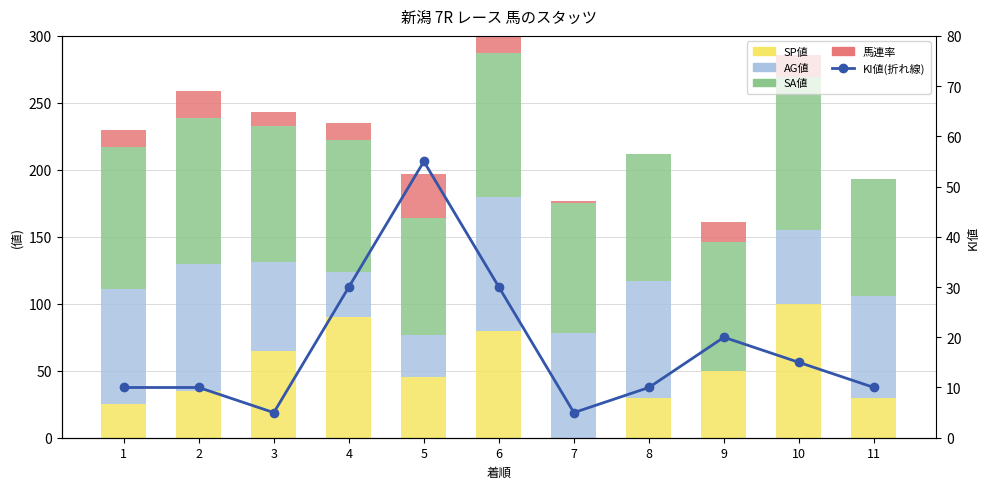

Between 4 and 6, which series saw the biggest shift?

AG値